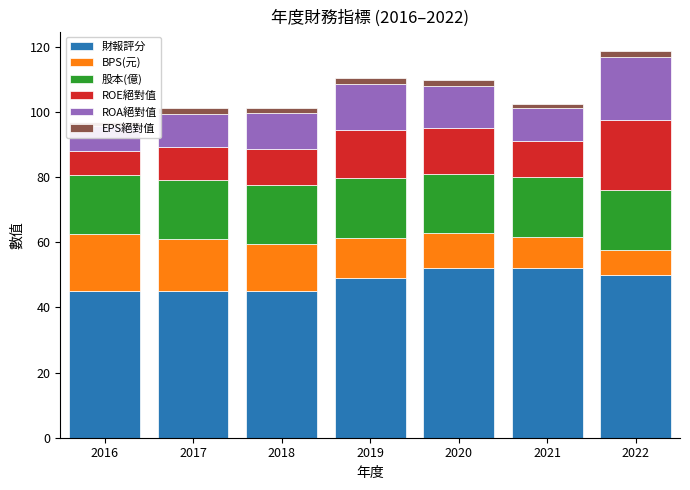

Rank the series by their maximum value, from highest to lowest.

財報評分, ROE絕對值, ROA絕對值, 股本(億), BPS(元), EPS絕對值